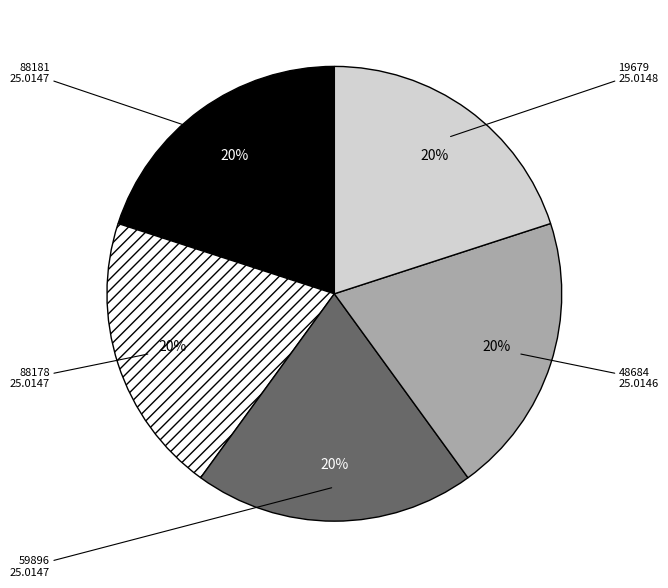

Is there a majority slice in this chart?

No